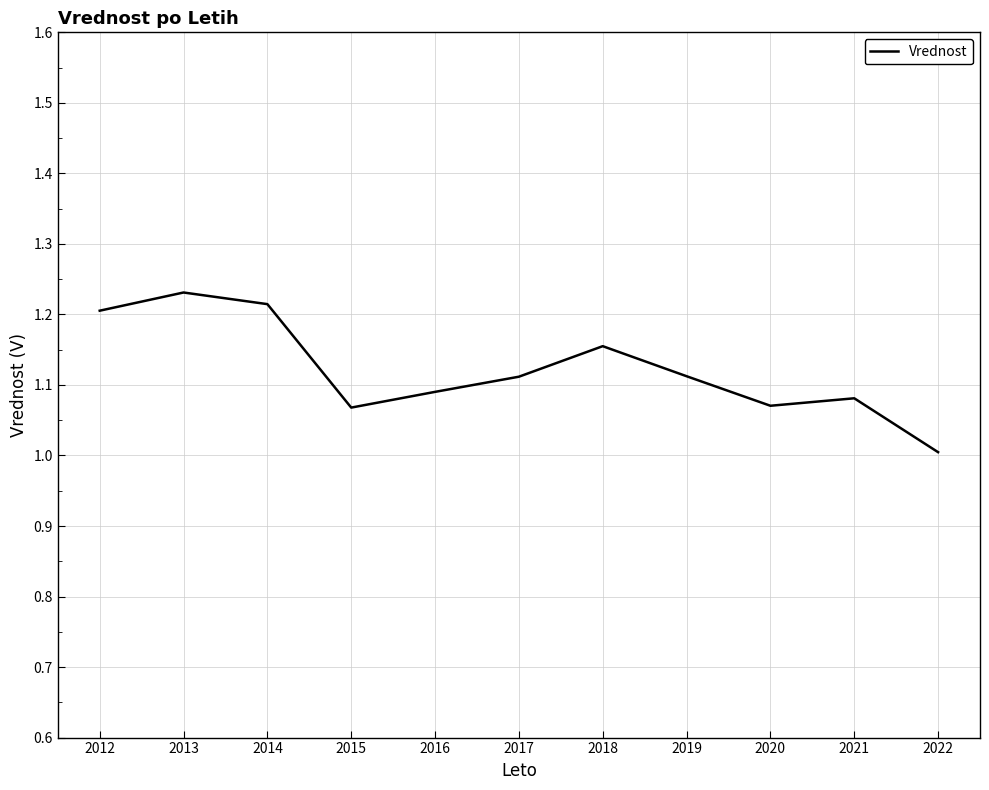

Which label corresponds to the smallest value in the chart?

2022